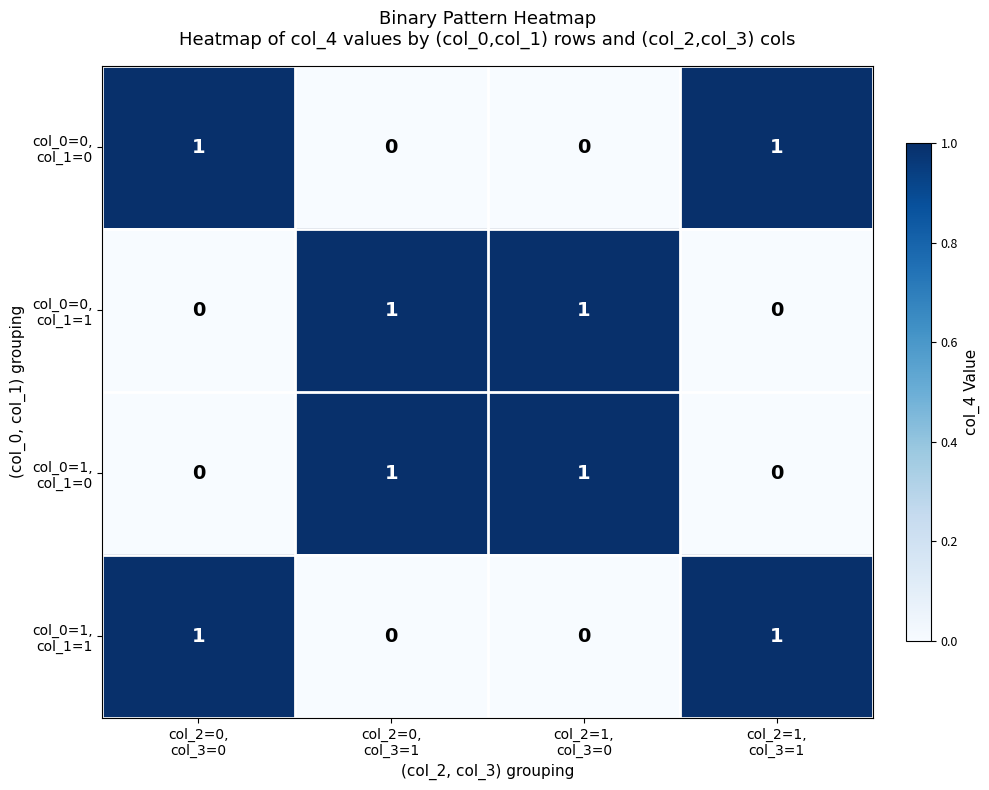

At how many categories does at least one series exceed 0?

4